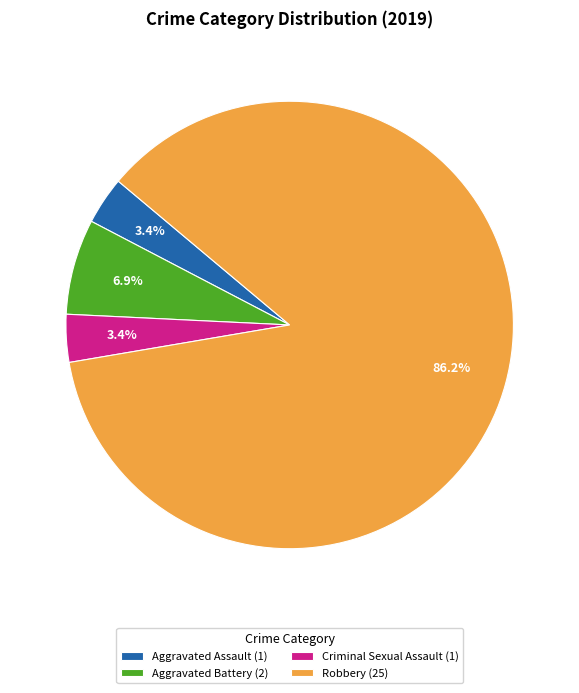

To the nearest percent, what portion does Robbery represent?

86%